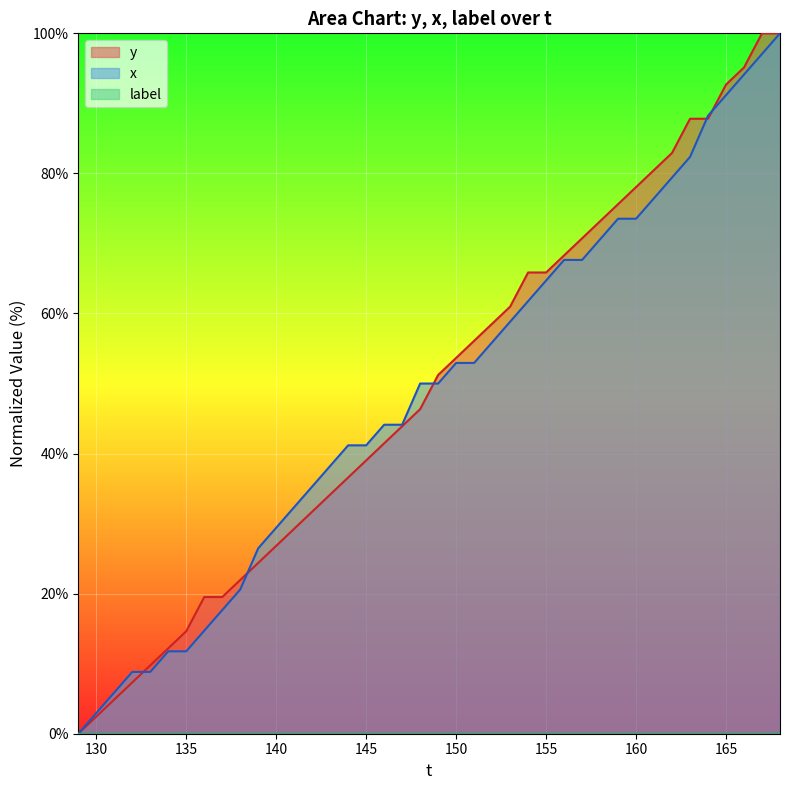

True or false: x and y cross at least once.

True